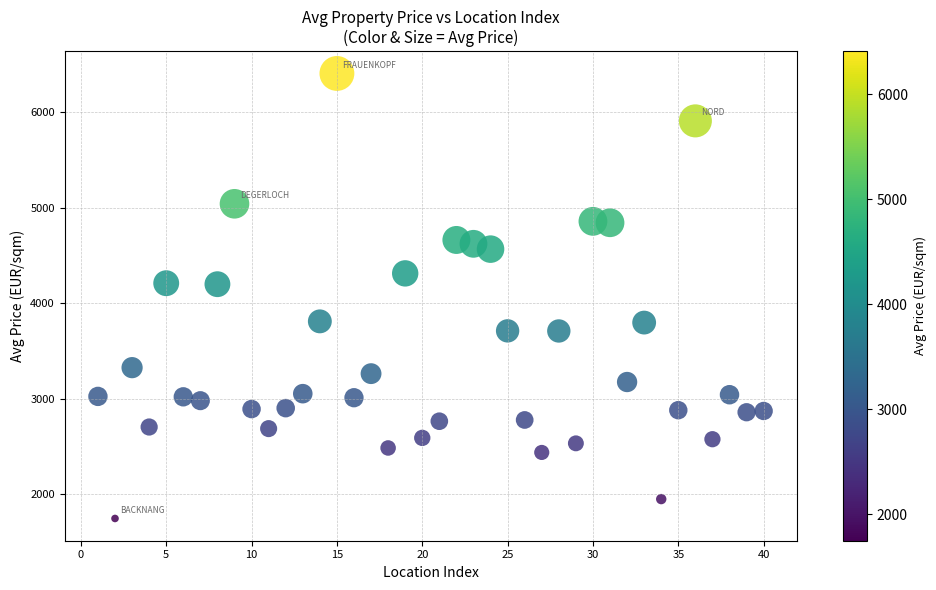

What is the range of Y values (max minus min)?

4663.1